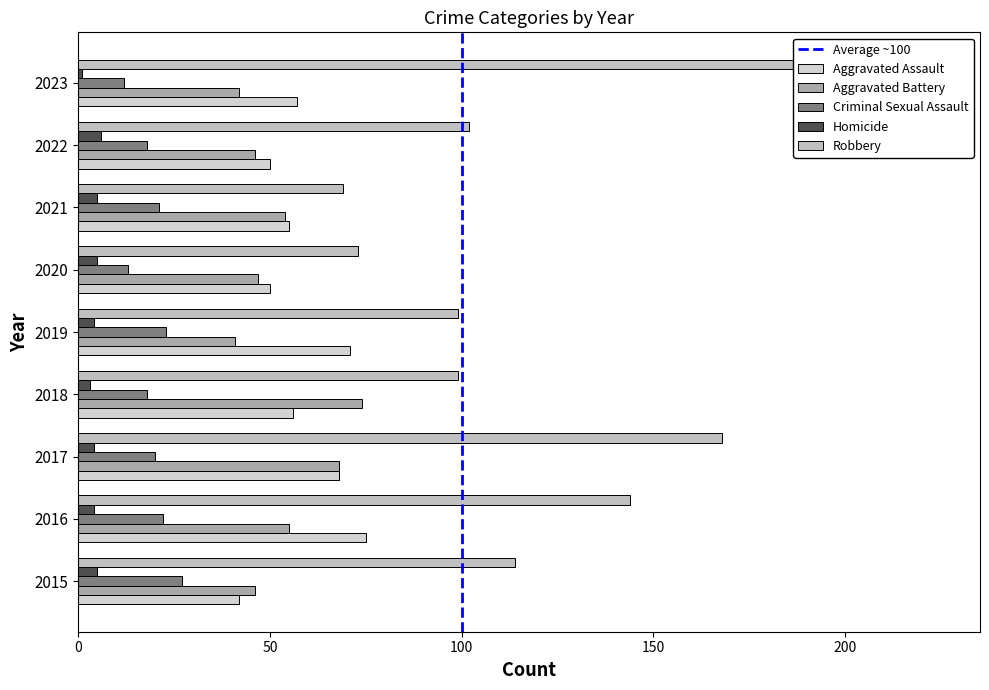

How many bars are there in total?

45